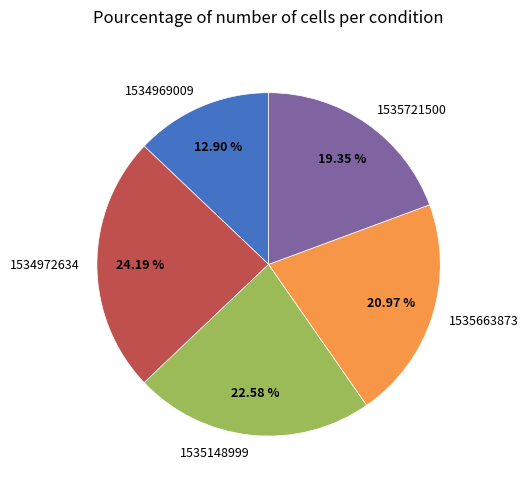

Rank the categories by value from highest to lowest.

1534972634, 1535148999, 1535663873, 1535721500, 1534969009